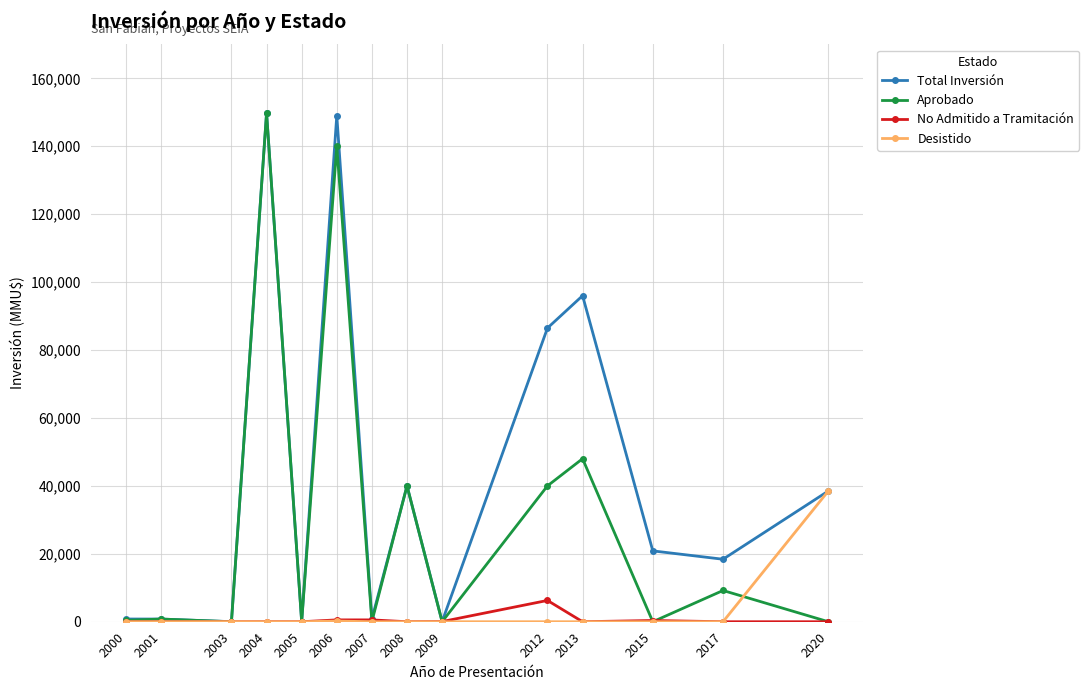

Which series has the largest total across all categories?

Total Inversión